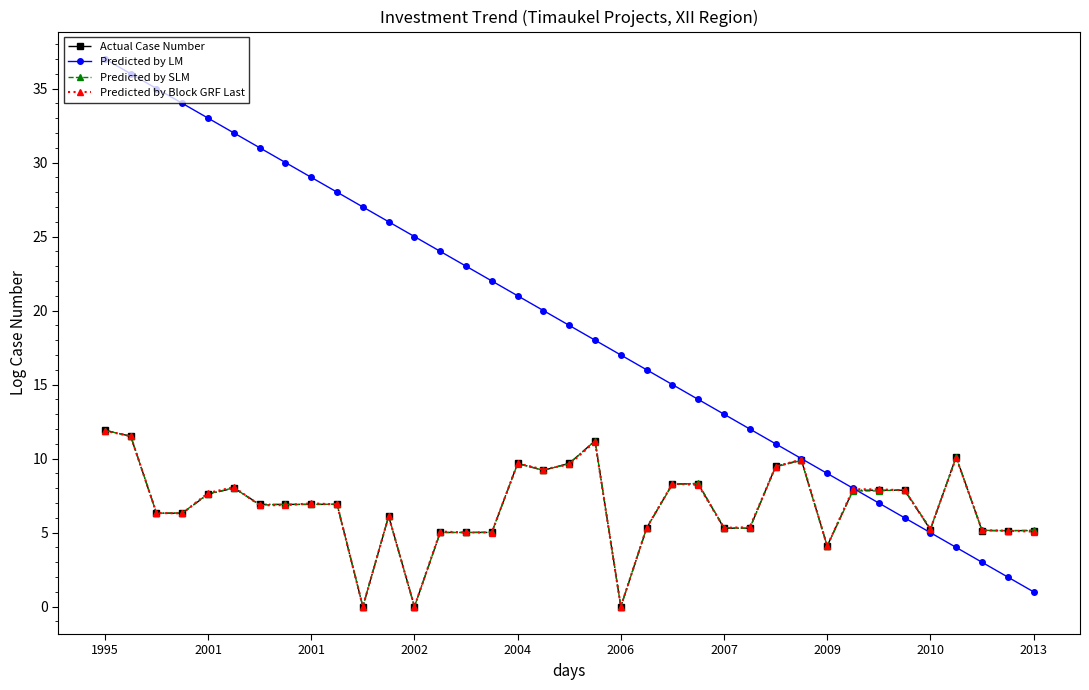

How many values in Predicted by SLM are above zero?

34